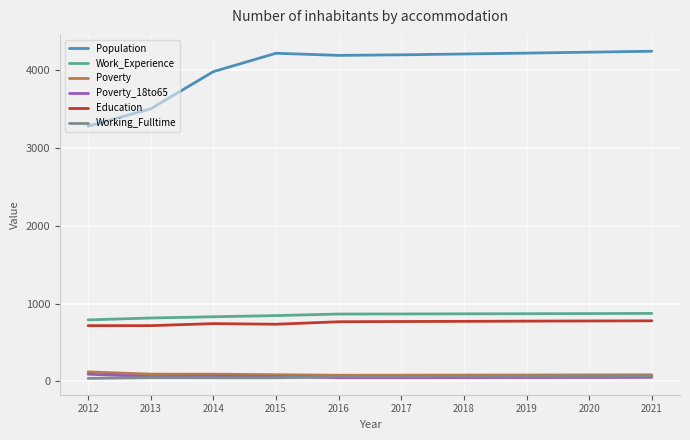

What is the average value of the Working_Fulltime series?

58